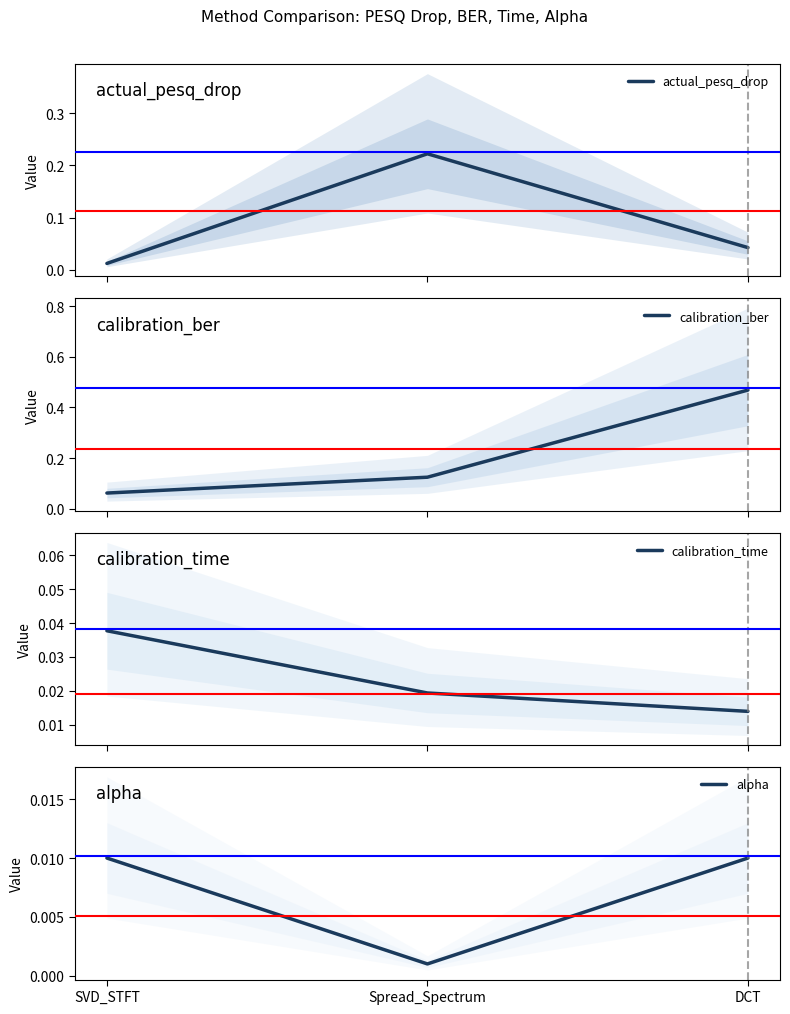

Reading right to left, list all the values displayed in this chart.

actual_pesq_drop: DCT=0.0	Spread_Spectrum=0.2	SVD_STFT=0.0
calibration_ber: DCT=0.5	Spread_Spectrum=0.1	SVD_STFT=0.1
calibration_time: DCT=0.0	Spread_Spectrum=0.0	SVD_STFT=0.0
alpha: DCT=0.0	Spread_Spectrum=0.0	SVD_STFT=0.0